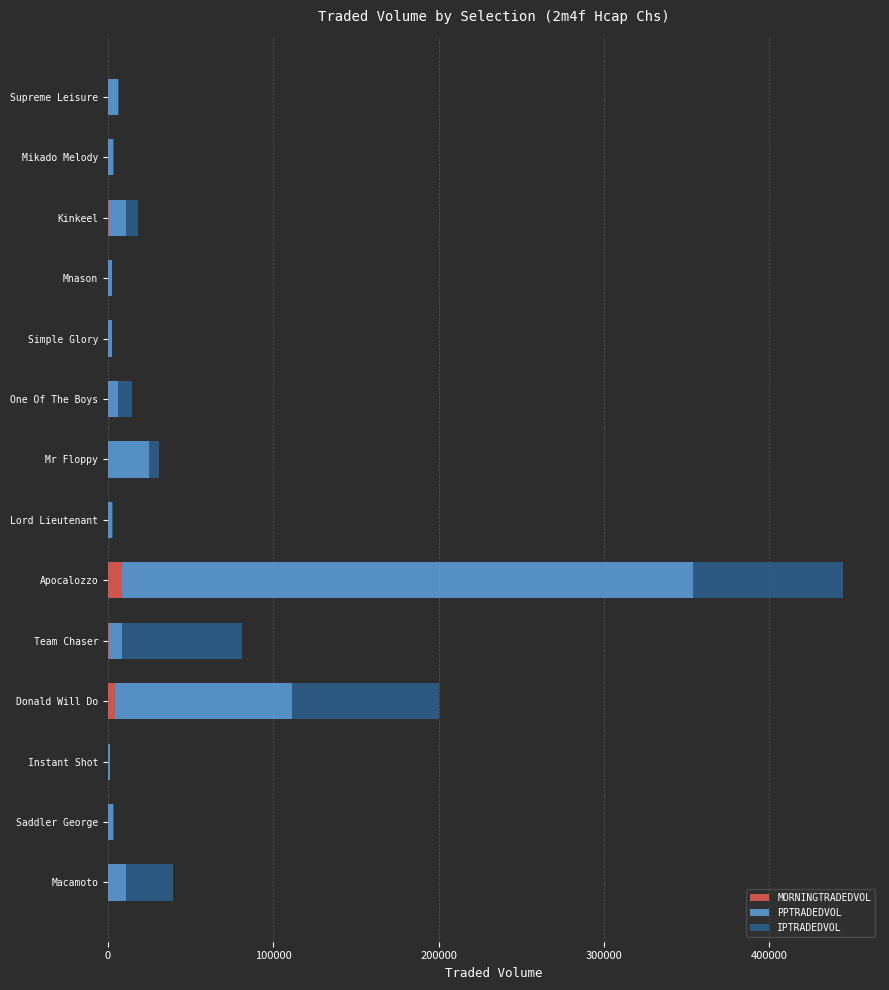

What is the sum of all MORNINGTRADEDVOL values?

15776.6